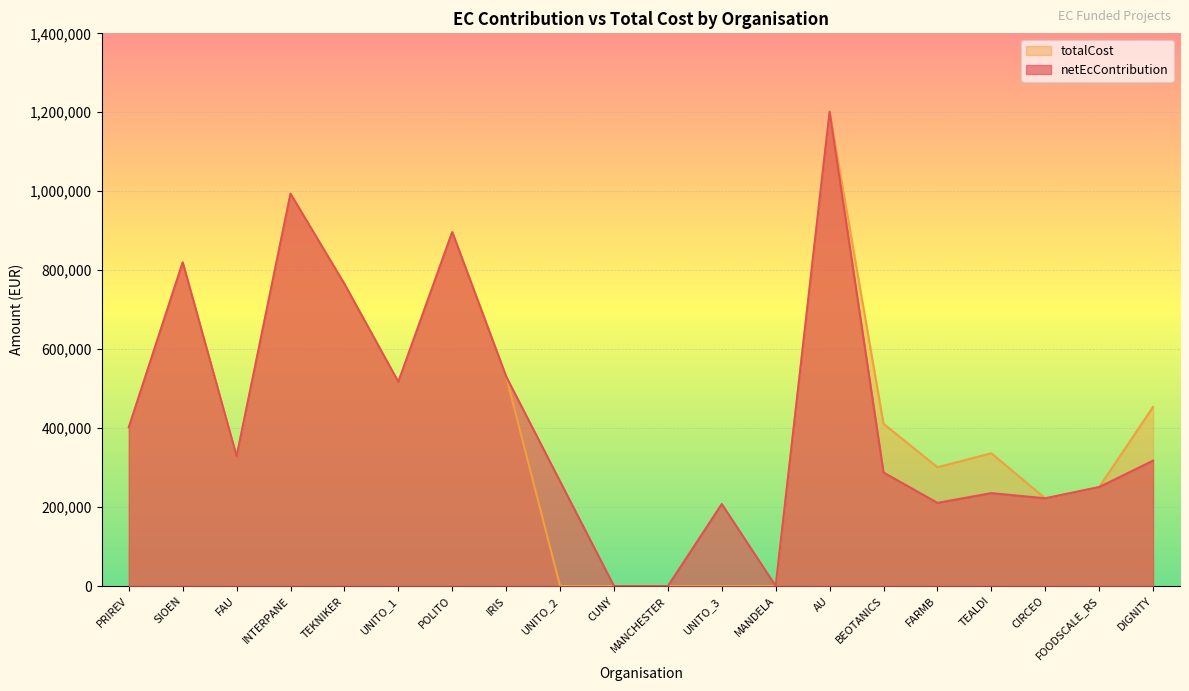

Is it true that netEcContribution equals 407667.5 at FOODSCALE_RS?

False